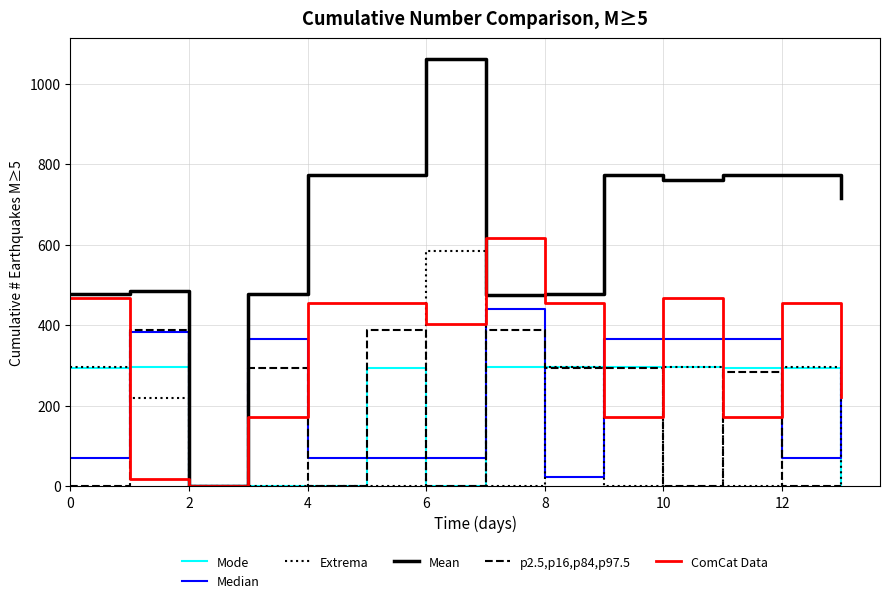

What is the maximum value for ComCat Data?

615.9